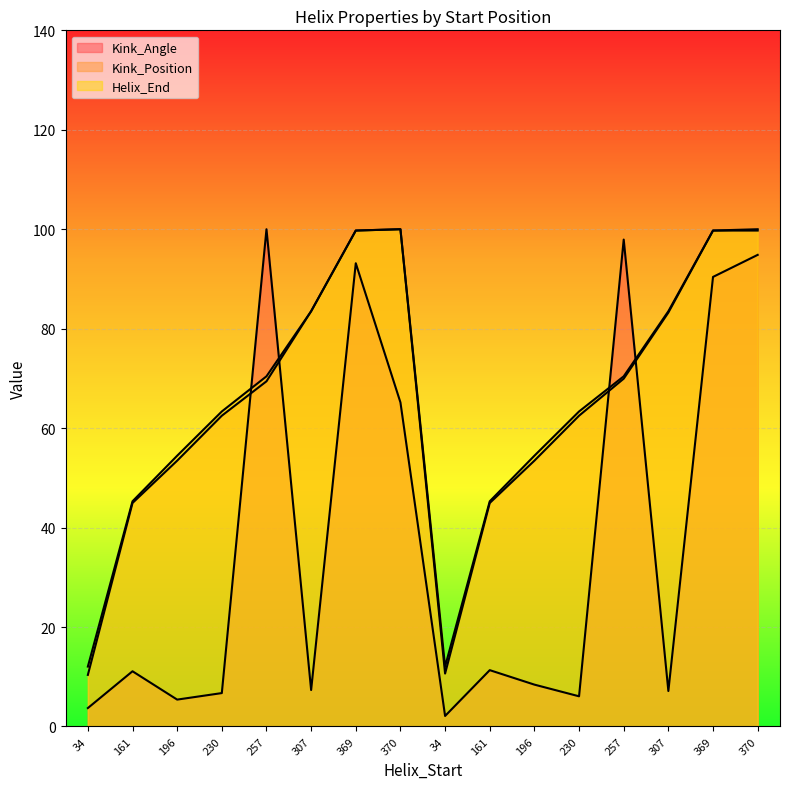

What is the maximum value for Helix_End?

100.0